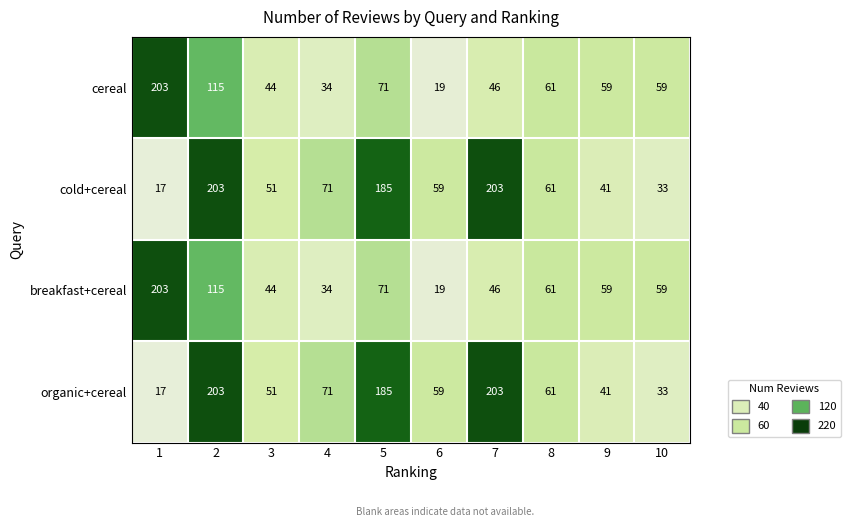

What is the total value across all series at 8?

244